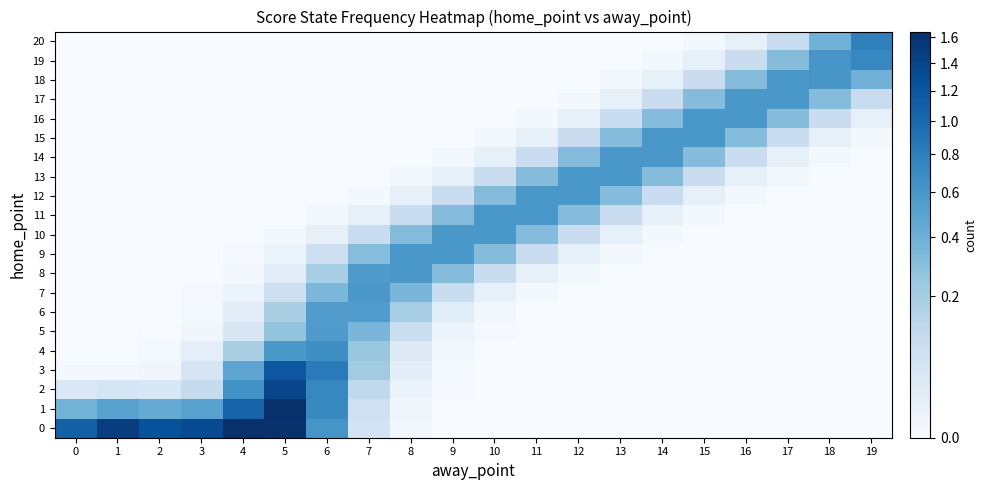

What is the greatest value displayed?

1.6